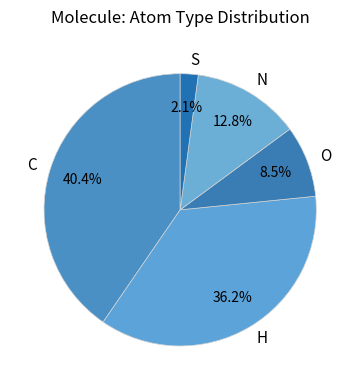

What is the smallest slice in the pie chart?

S